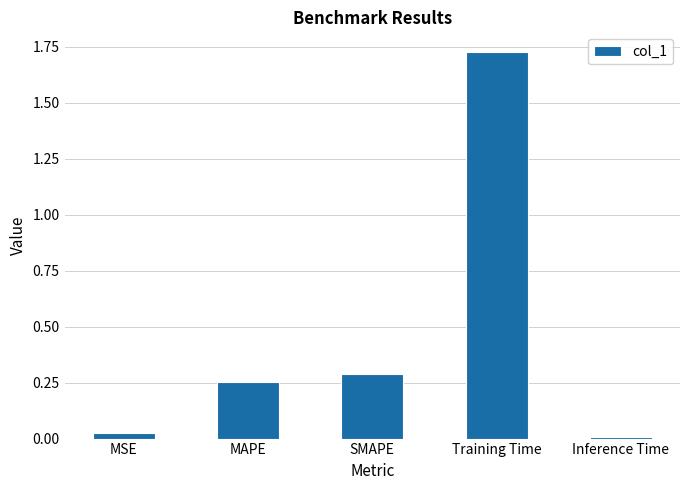

The value at MSE is 0.0. True or false?

True